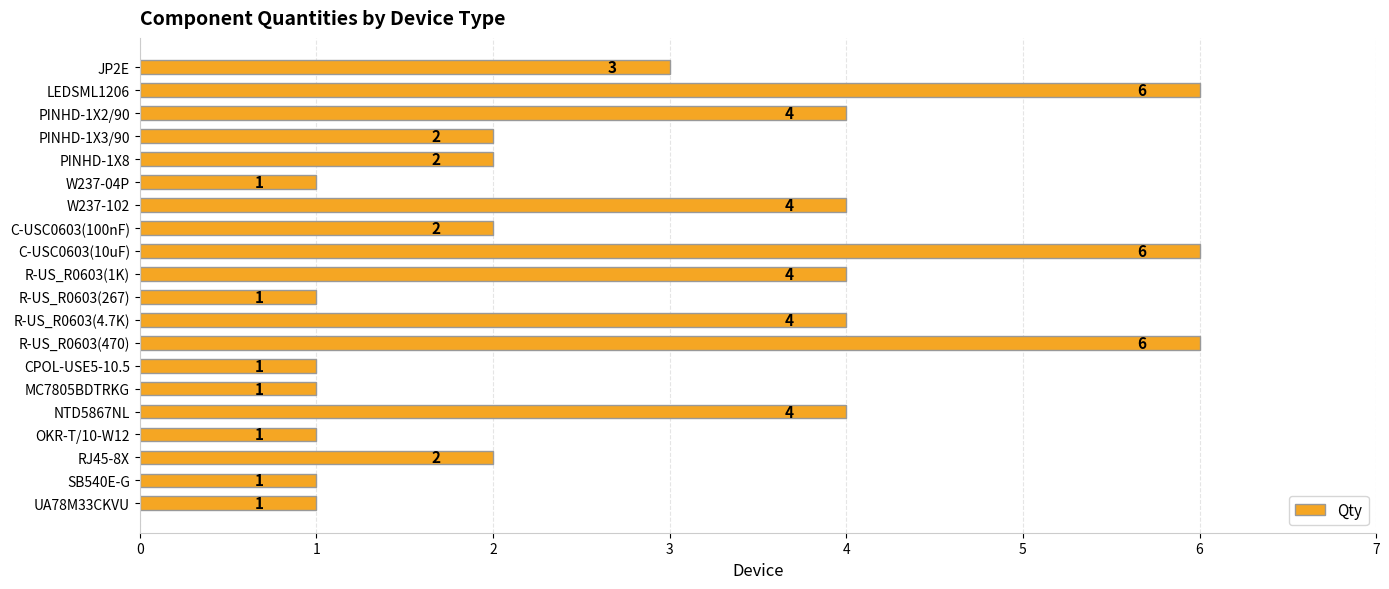

How many data points does each series have?

20